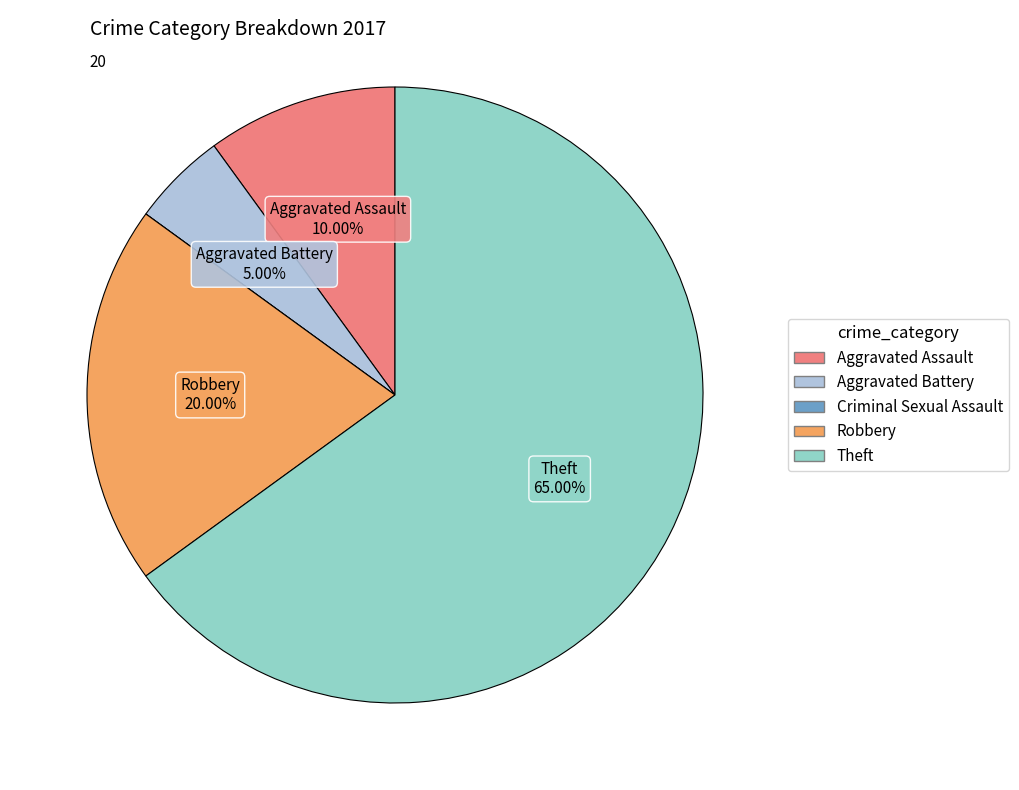

The Theft slice represents 65% of the pie. True or false?

True